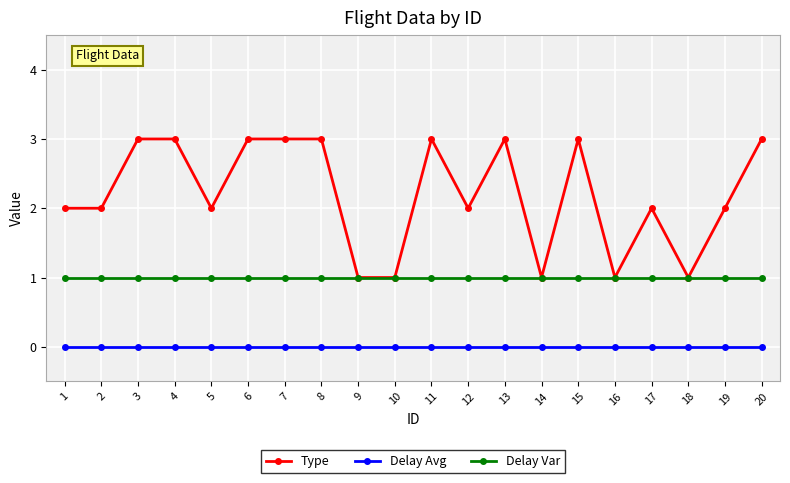

True or false: Delay Avg and Type intersect in this chart.

False